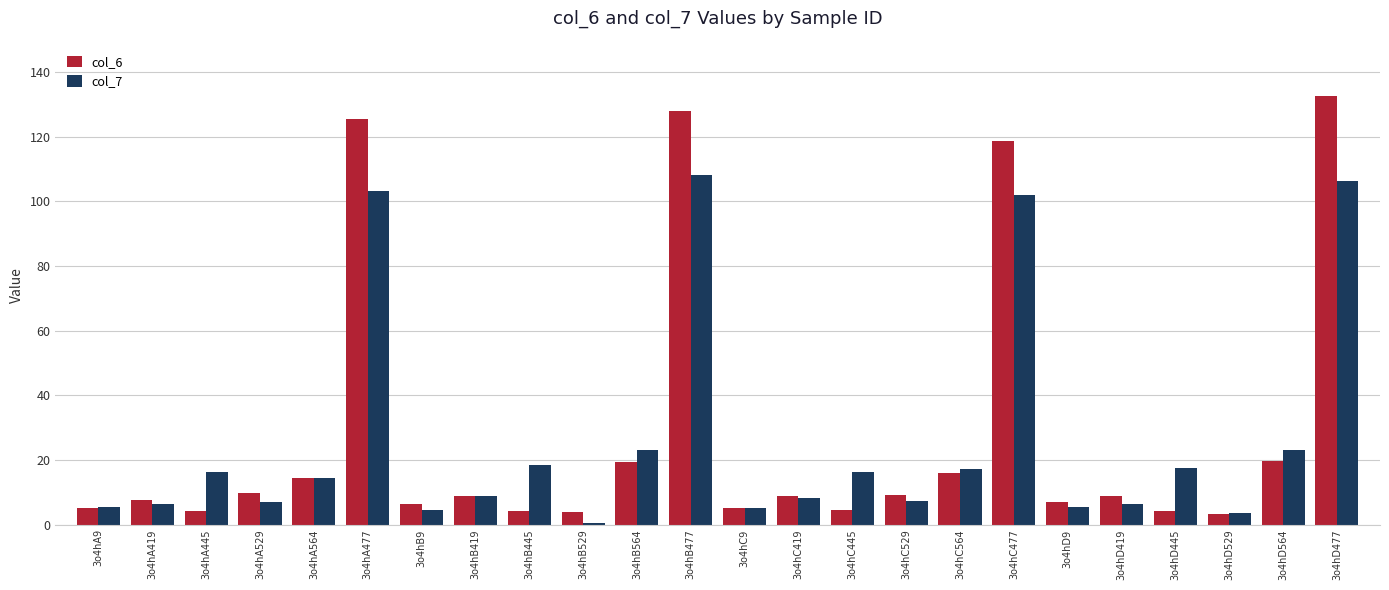

List the series in order of their peak value, lowest first.

col_7, col_6